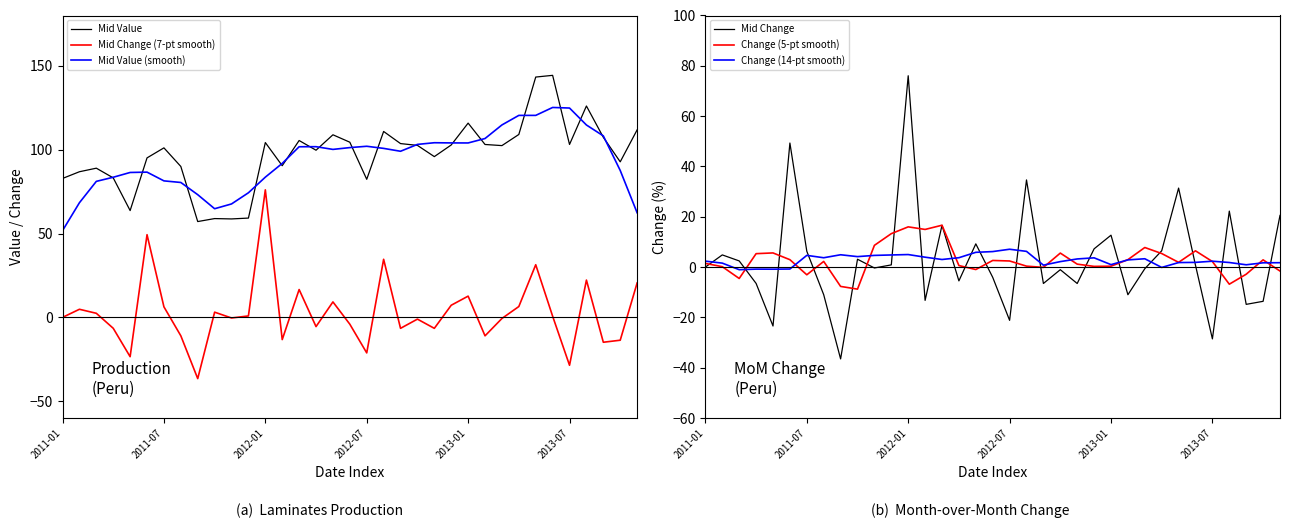

True or false: Mid Change (7-pt smooth) and Mid Value (smooth) cross at least once.

False